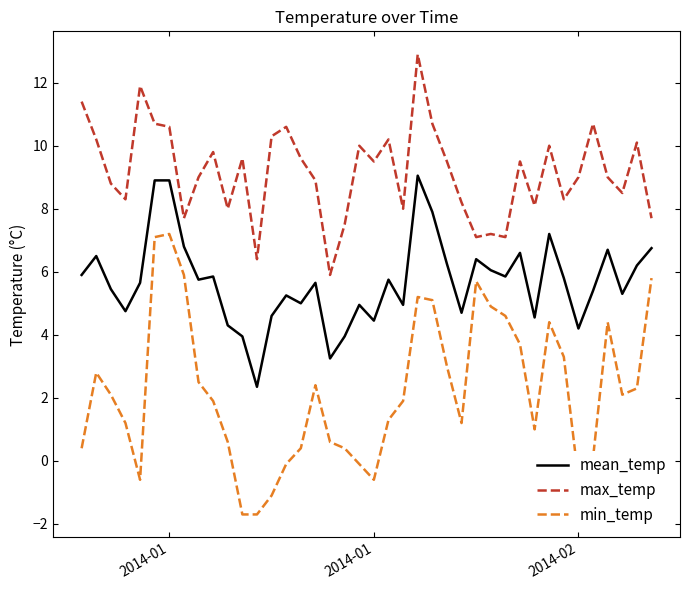

Rank the series by their average value, from lowest to highest.

min_temp, mean_temp, max_temp